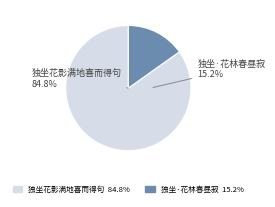

How many segments does this pie chart have?

2